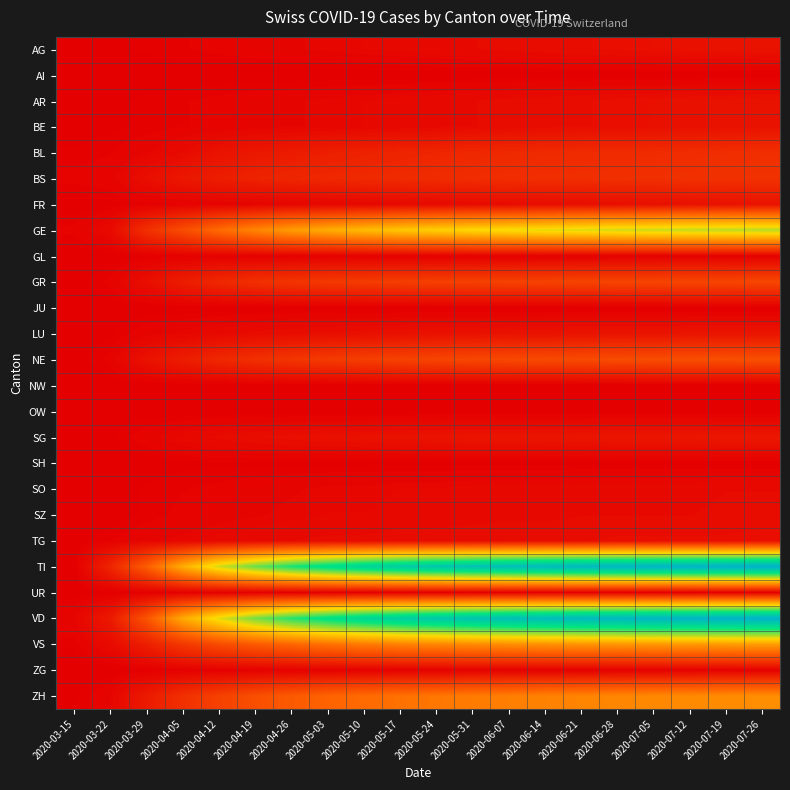

What is the difference between the highest and lowest values at 2020-05-31?

375